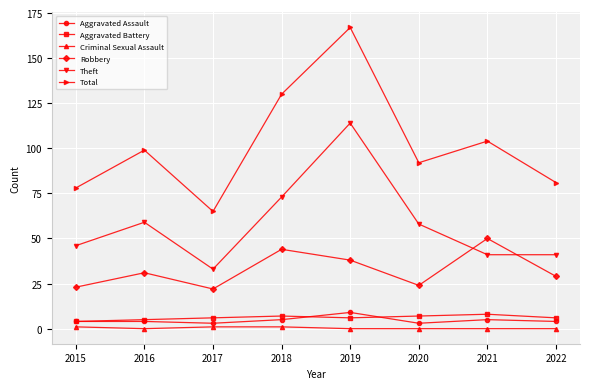

What is the value of the Aggravated Battery point at the 6th from the left?

7